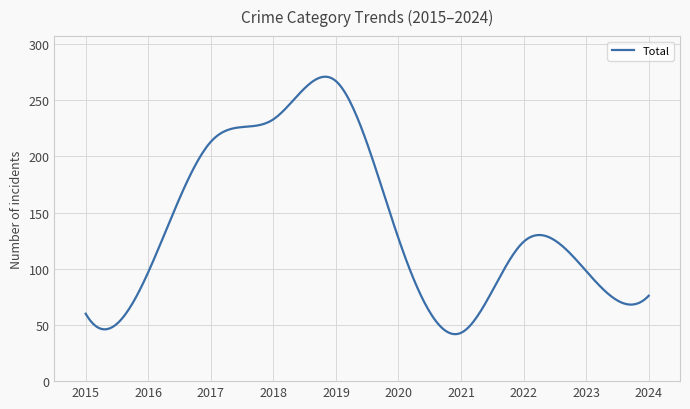

What is the smallest value displayed?

41.8